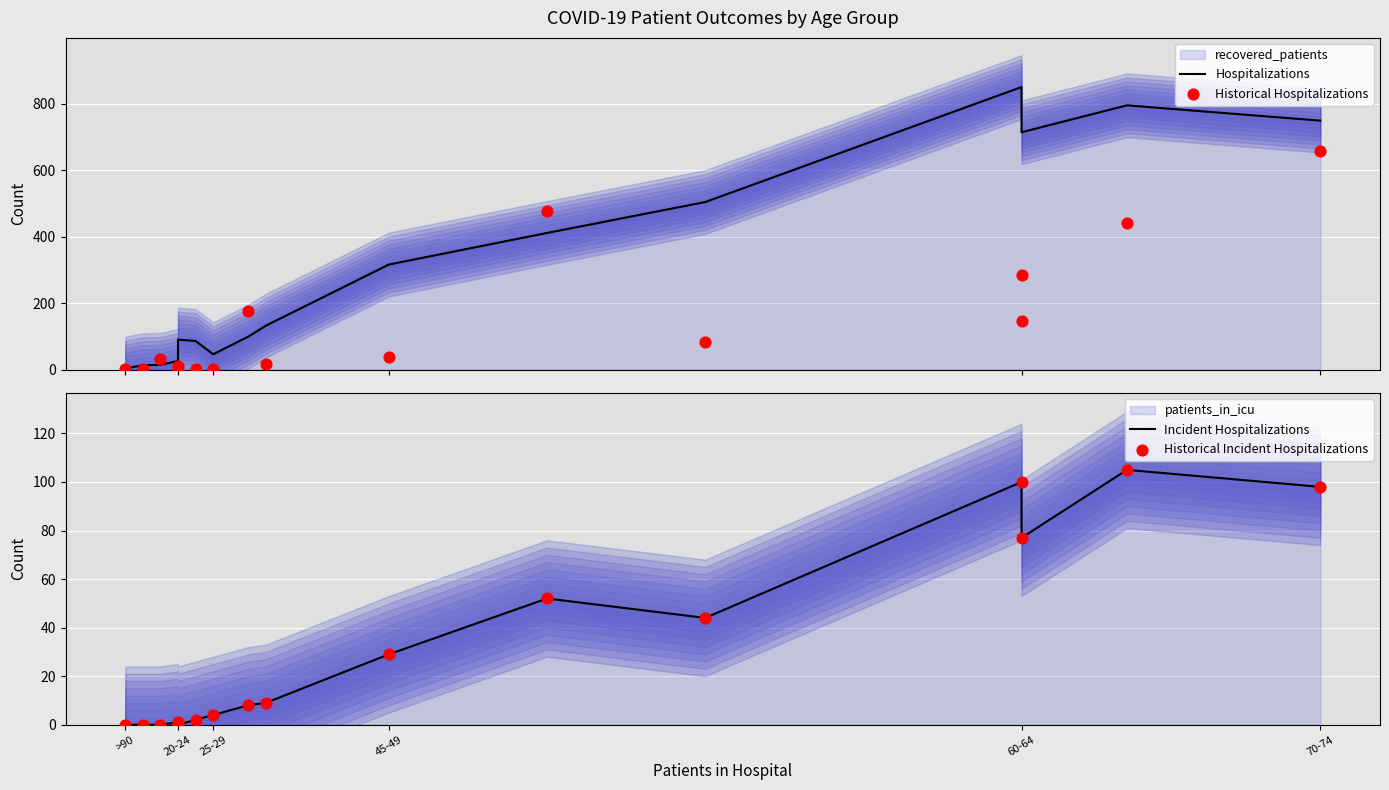

Which series reaches the maximum Y coordinate?

Hospitalizations